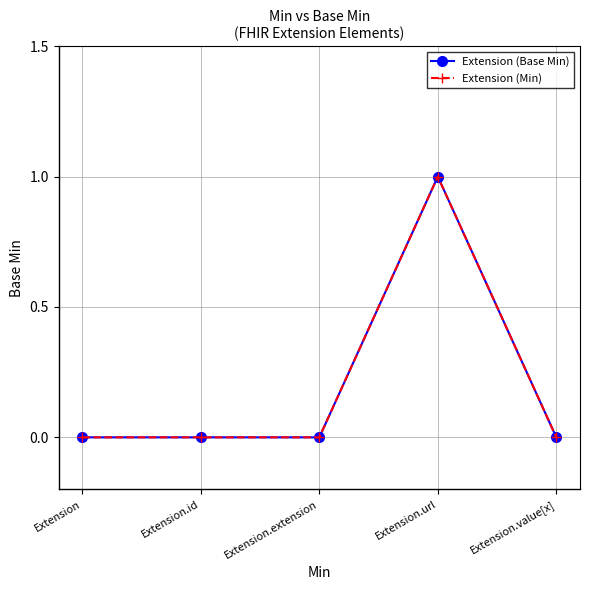

The Extension (Min) series shows 1 at Extension.extension. True or false?

False